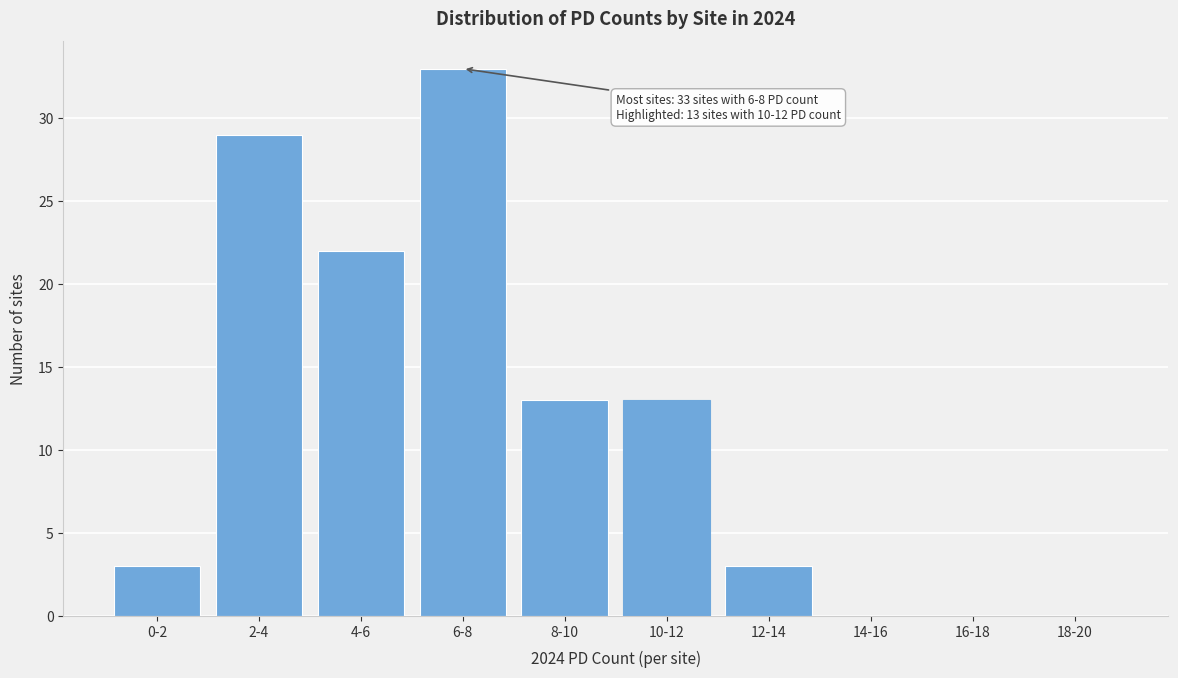

Reading left to right, list all the values displayed in this chart.

0-2=3	2-4=29	4-6=22	6-8=33	8-10=13	10-12=13	12-14=3	14-16=0	16-18=0	18-20=0